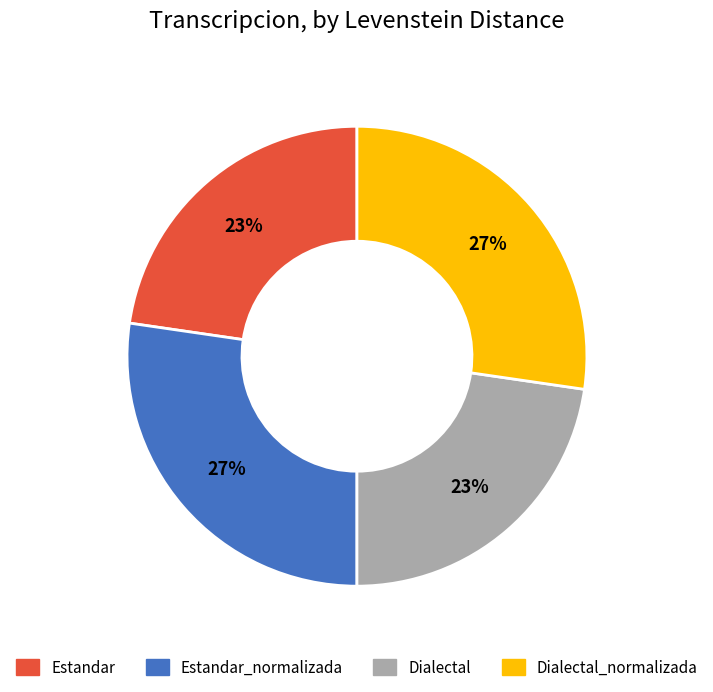

Does any single category account for the majority?

No